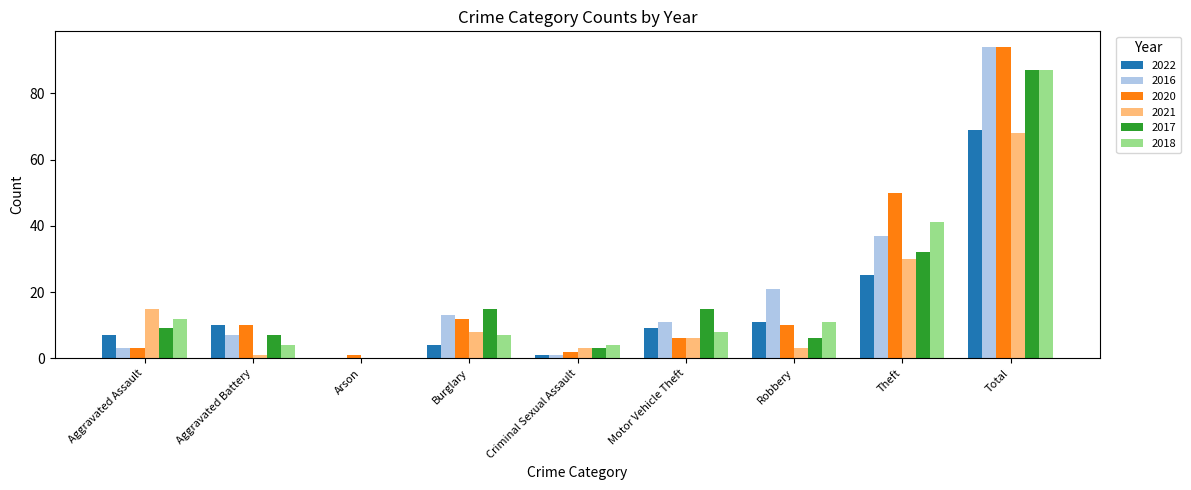

The value of 2022 at Aggravated Battery is 10. True or false?

True